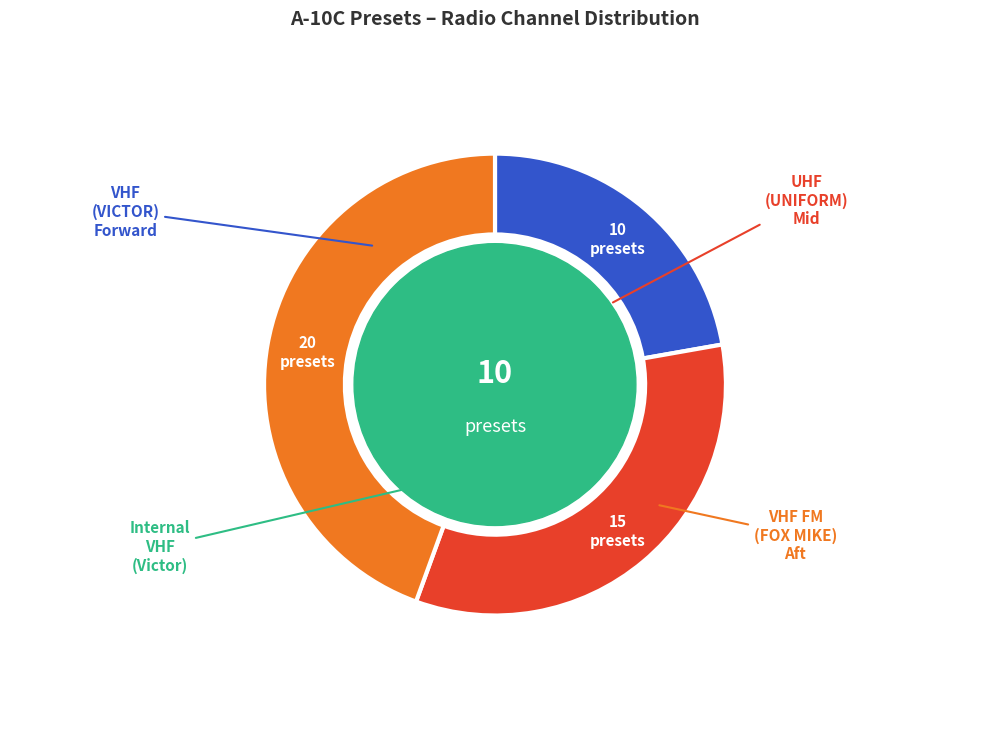

True or false: VHF (VICTOR) accounts for 22% of the total.

True